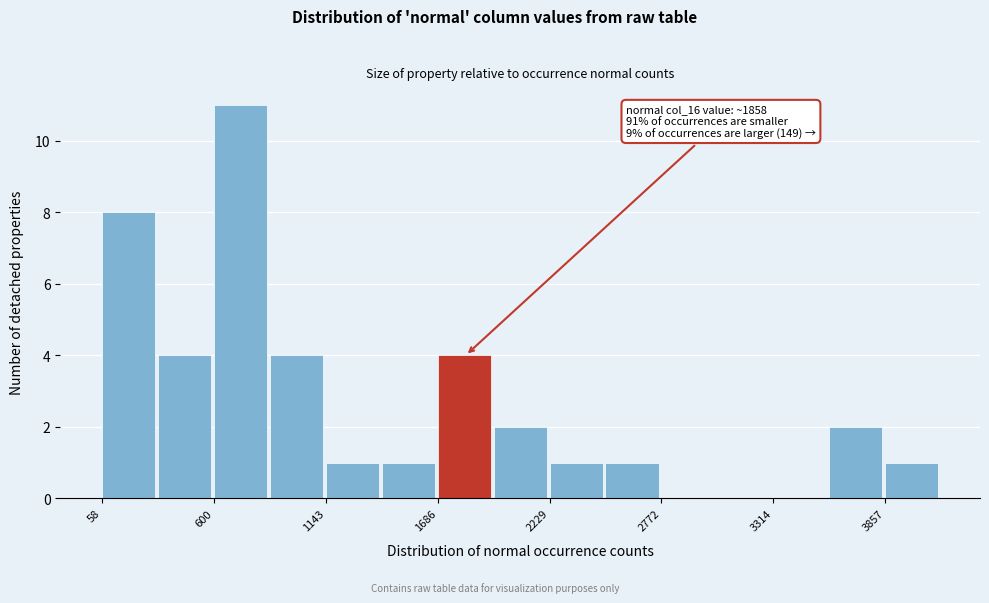

Around what value on the x-axis is the tallest bar? Give the approximate position of its centre, as read against the axis.

700